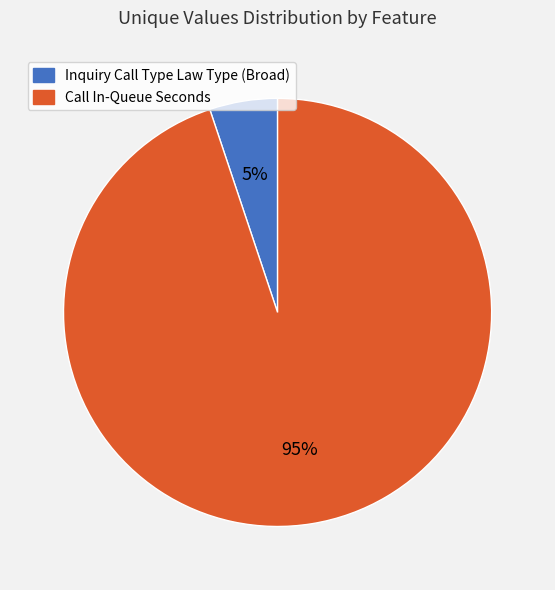

True or false: Inquiry Call Type Law Type (Broad) accounts for 1% of the total.

False